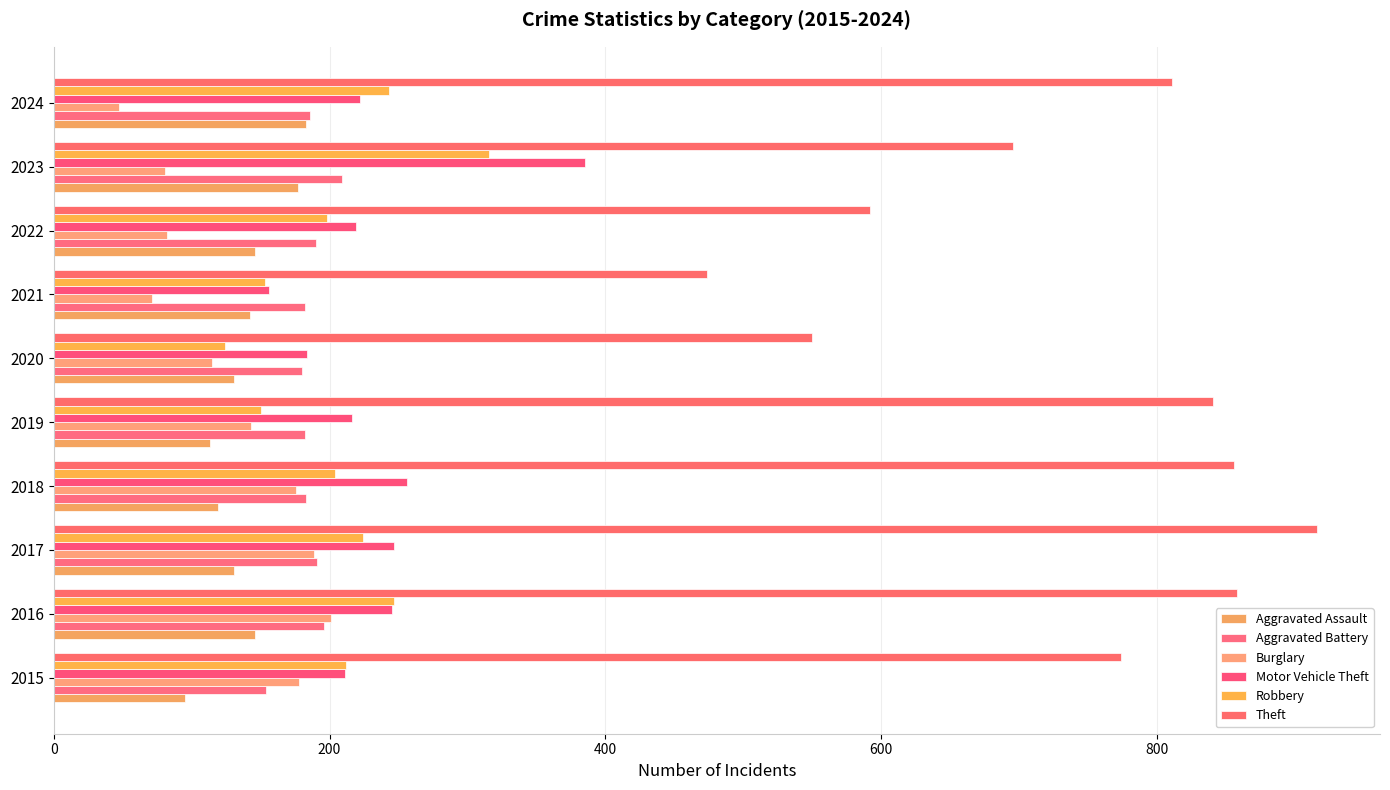

How many data points does each series have?

10